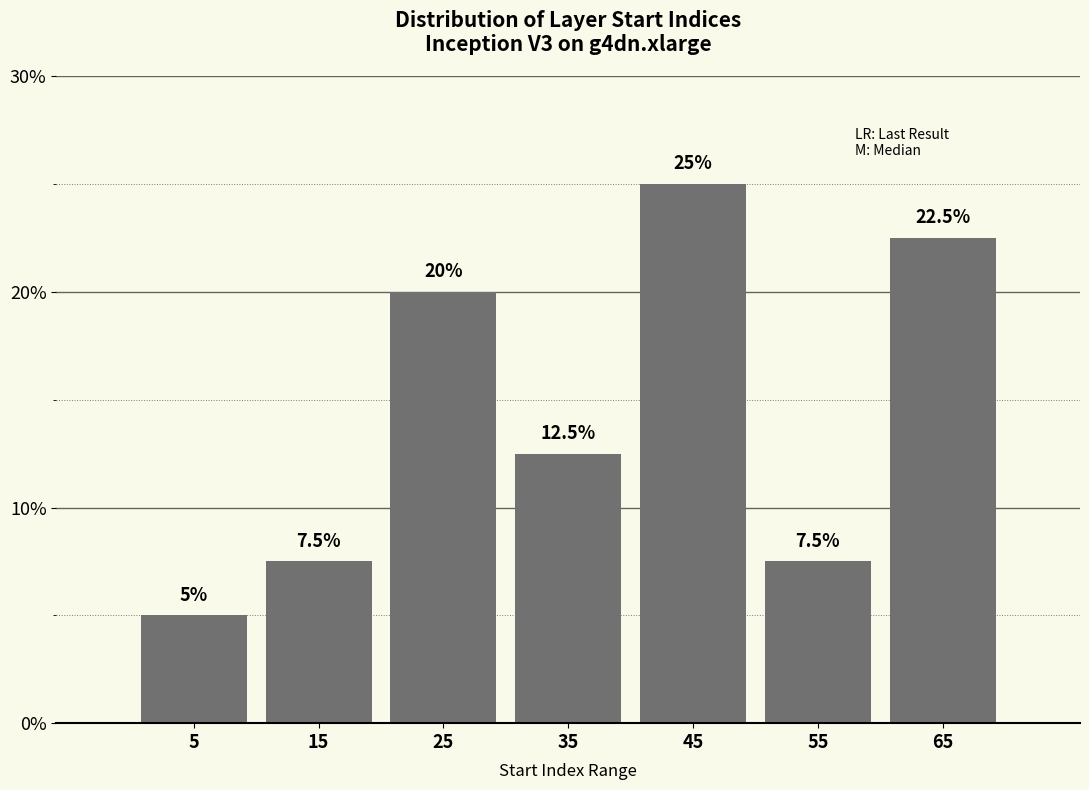

Reading left to right, list every bar in this chart as the range it spans on the x-axis followed by its height.

0 to 10: 5.0
10 to 20: 7.5
20 to 30: 20.0
30 to 40: 12.5
40 to 50: 25.0
50 to 60: 7.5
60 to 70: 22.5